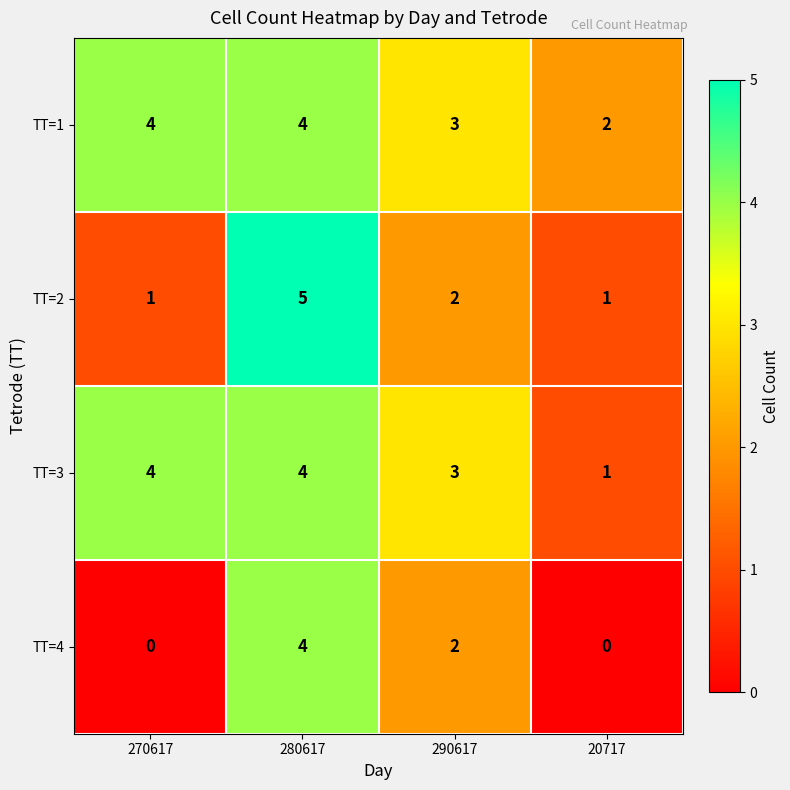

Is it true that TT=4 equals 2 at 290617?

True